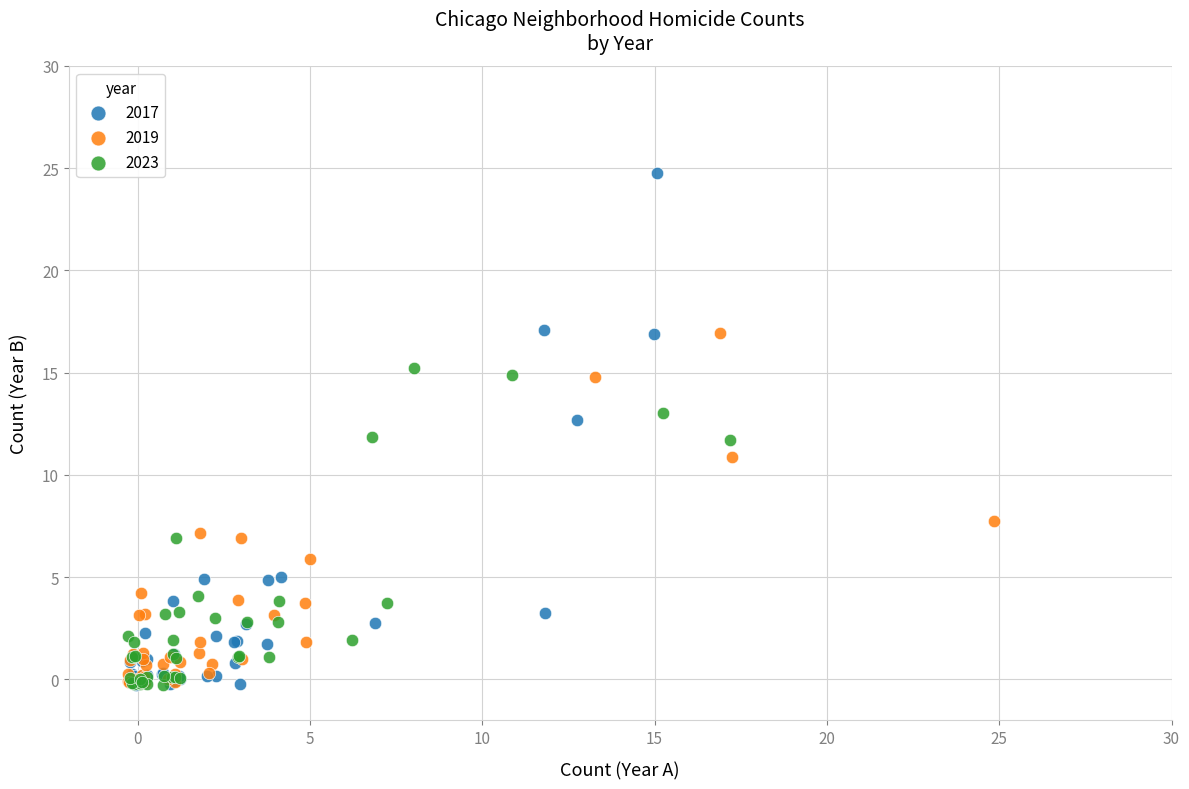

Which series contains the highest Y value?

2017